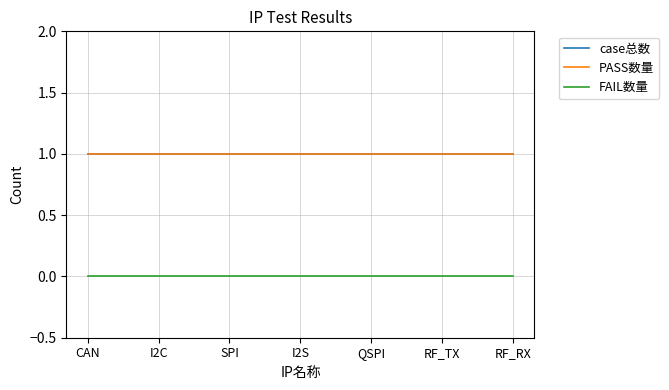

What is the label of the 4th point from the left?

I2S